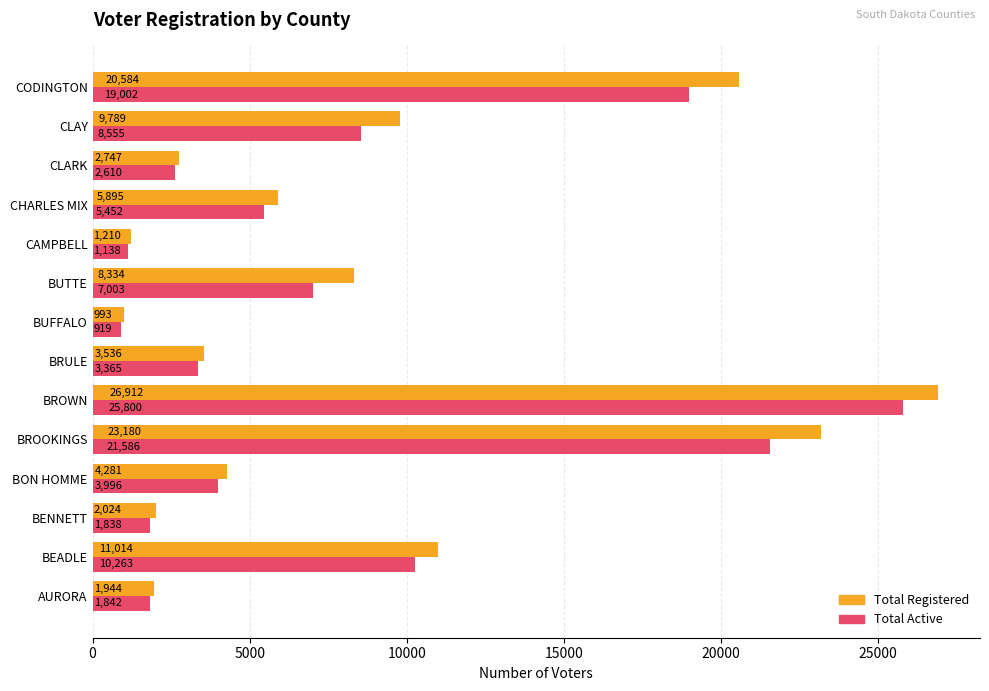

Where is Total Registered nearest to the value 13952?

BEADLE